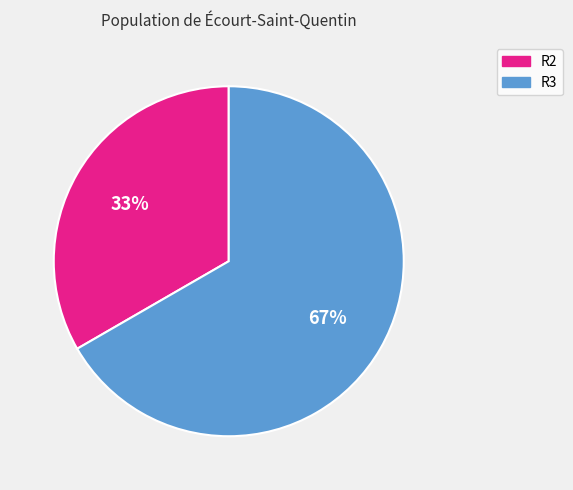

Combined, do R2 and R3 account for over 50%?

Yes